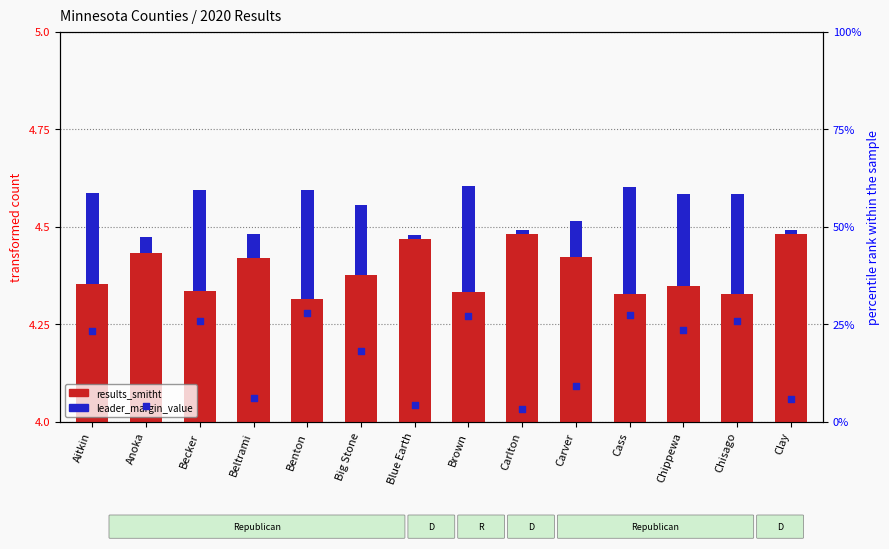

What is the change in value from Beltrami to Brown?

+21.0